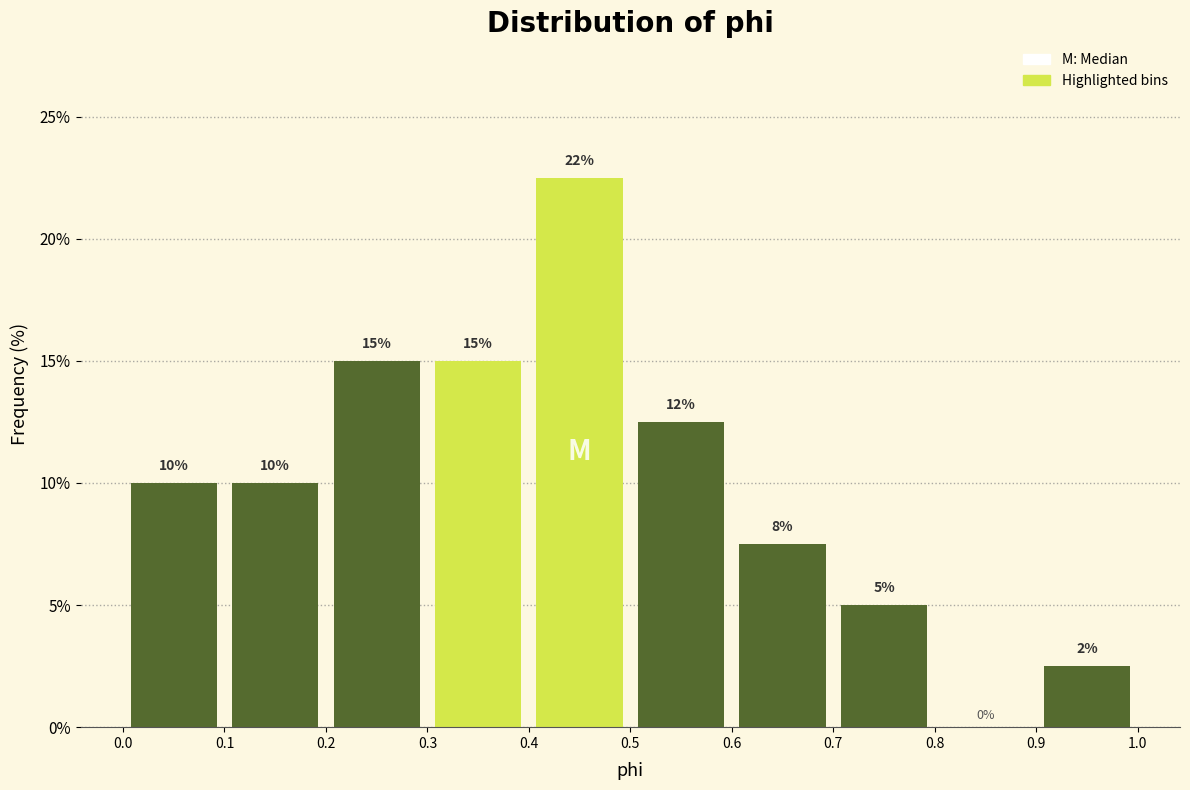

Over which range of the x-axis is the bar tallest?

0.4 to 0.5